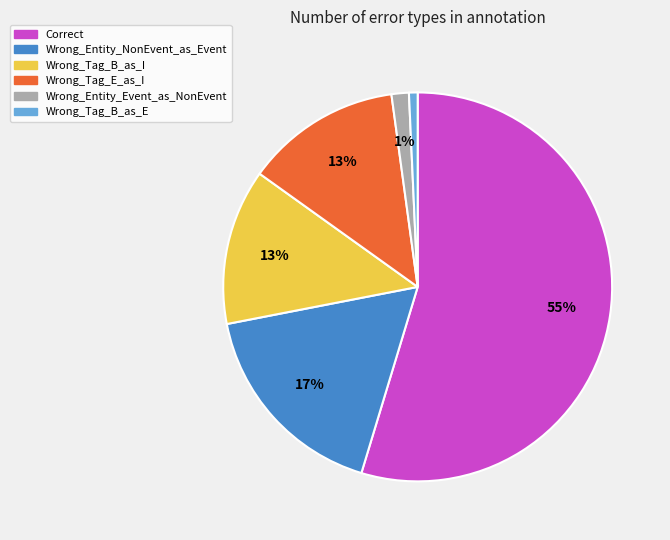

To the nearest percent, what is the difference between the largest and smallest slice percentages?

54%